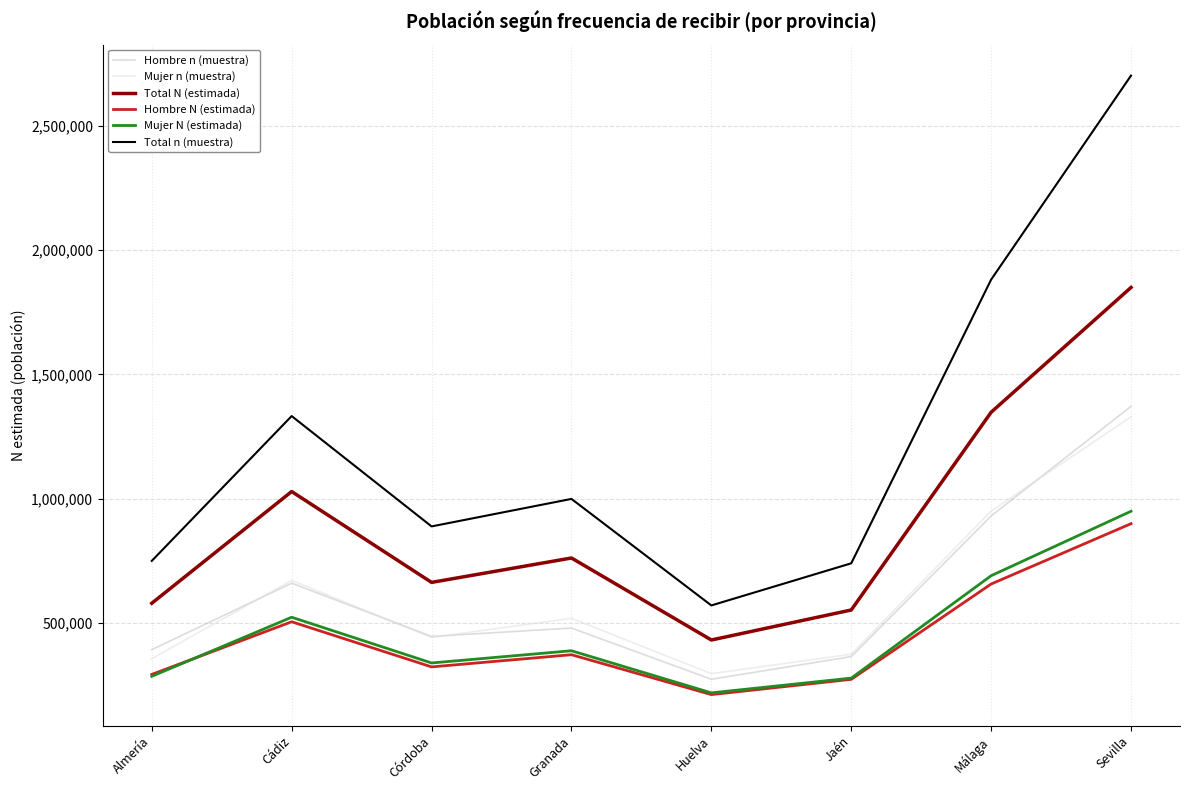

Is the value of Total n (muestra) at Córdoba greater than the value of Hombre n (muestra) at Almería?

Yes